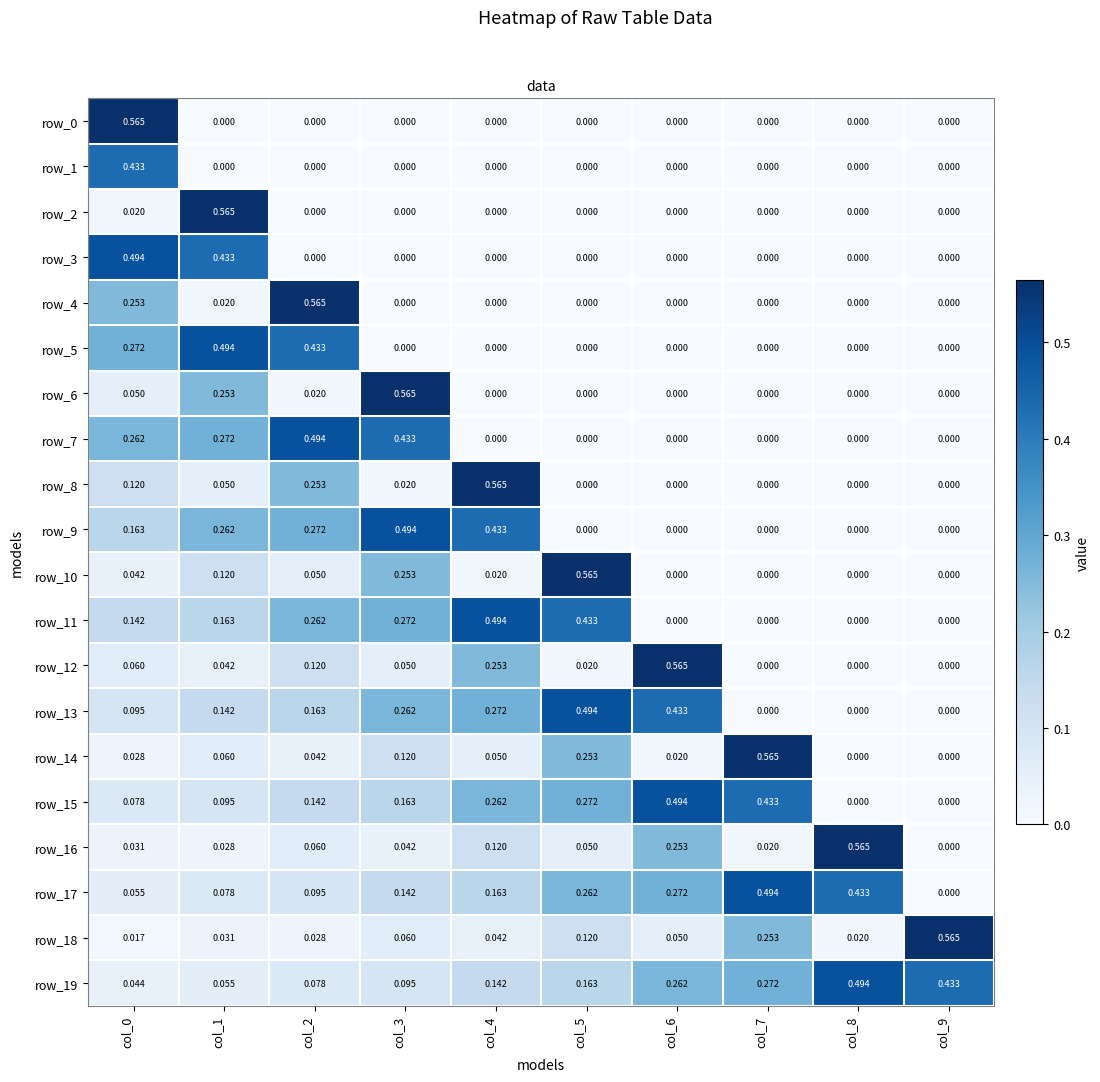

Which series changed the most between col_2 and col_4?

row_4